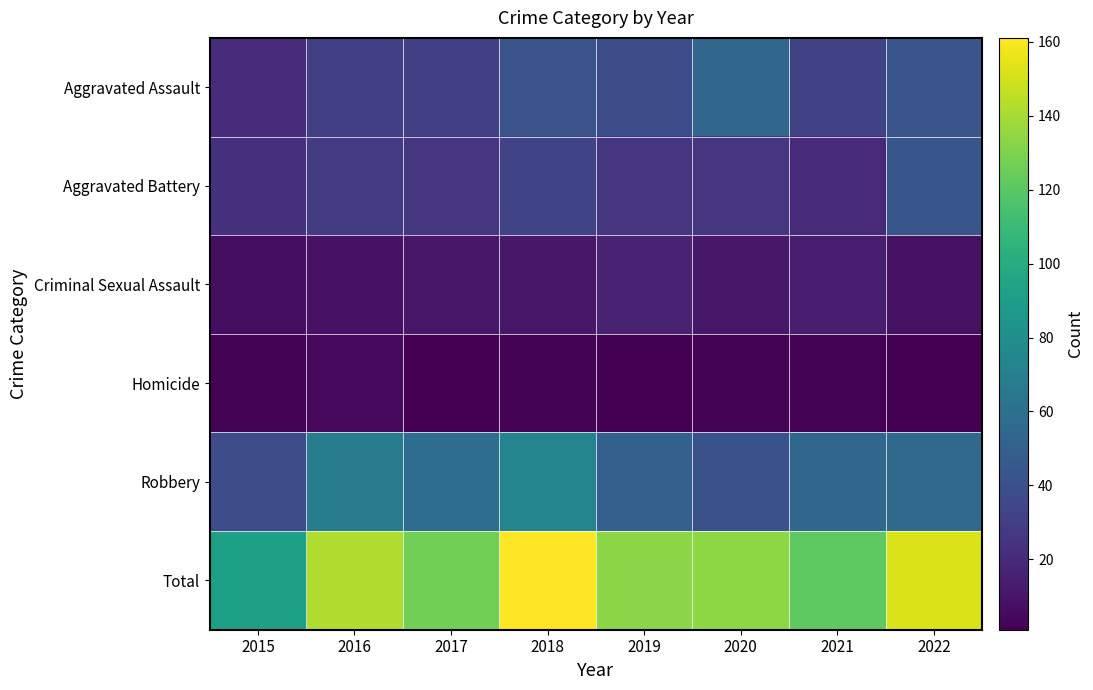

Reading left to right, what are all the values shown in this chart?

Aggravated Assault: 2015=21	2016=31	2017=31	2018=42	2019=39	2020=54	2021=32	2022=43
Aggravated Battery: 2015=24	2016=29	2017=26	2018=33	2019=26	2020=26	2021=20	2022=44
Criminal Sexual Assault: 2015=7	2016=9	2017=11	2018=11	2019=17	2020=11	2021=13	2022=8
Homicide: 2015=2	2016=5	2017=1	2018=2	2019=1	2020=2	2021=2	2022=1
Robbery: 2015=38	2016=68	2017=58	2018=73	2019=50	2020=41	2021=54	2022=56
Total: 2015=92	2016=142	2017=127	2018=161	2019=133	2020=134	2021=121	2022=152